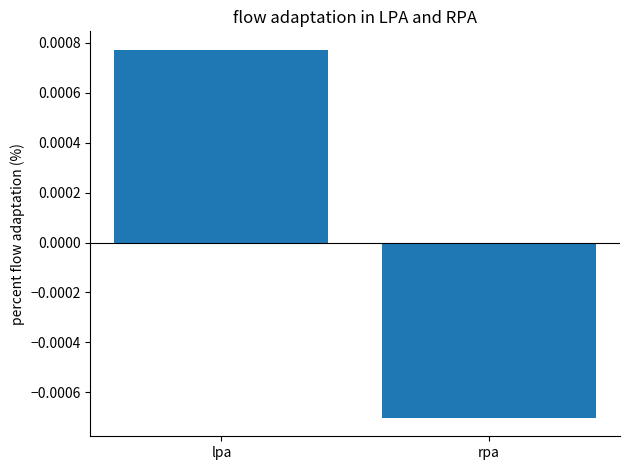

How many data points does each series have?

2